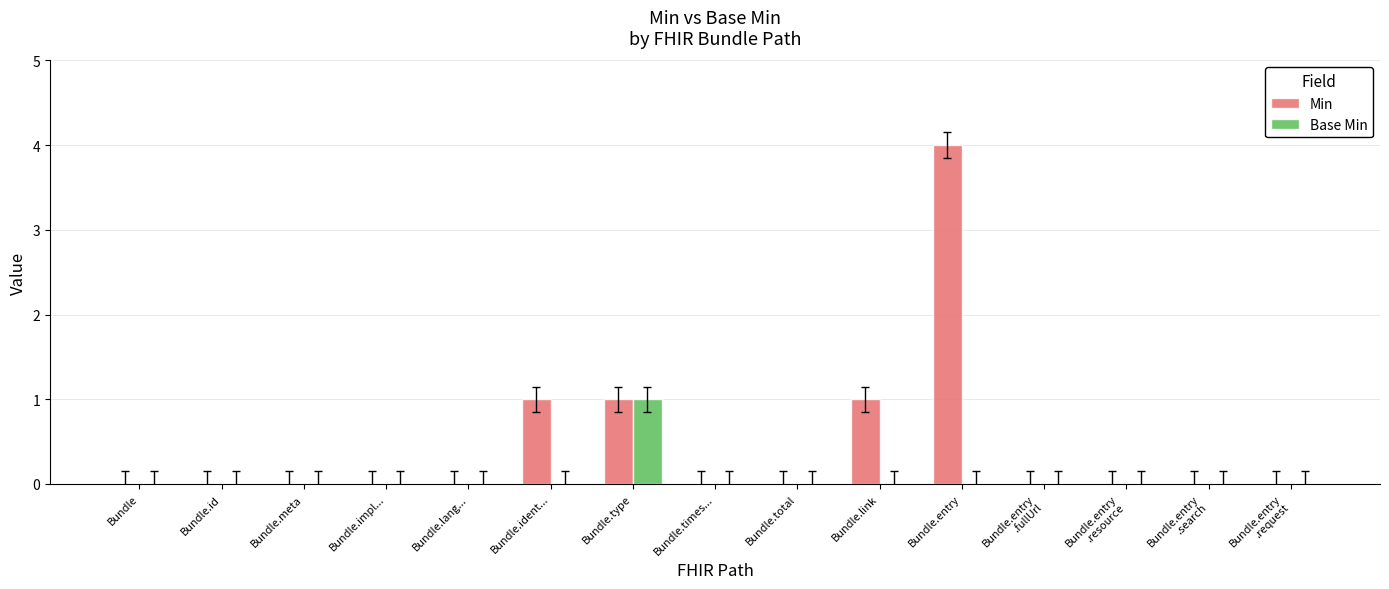

How many series are shown in this chart?

2